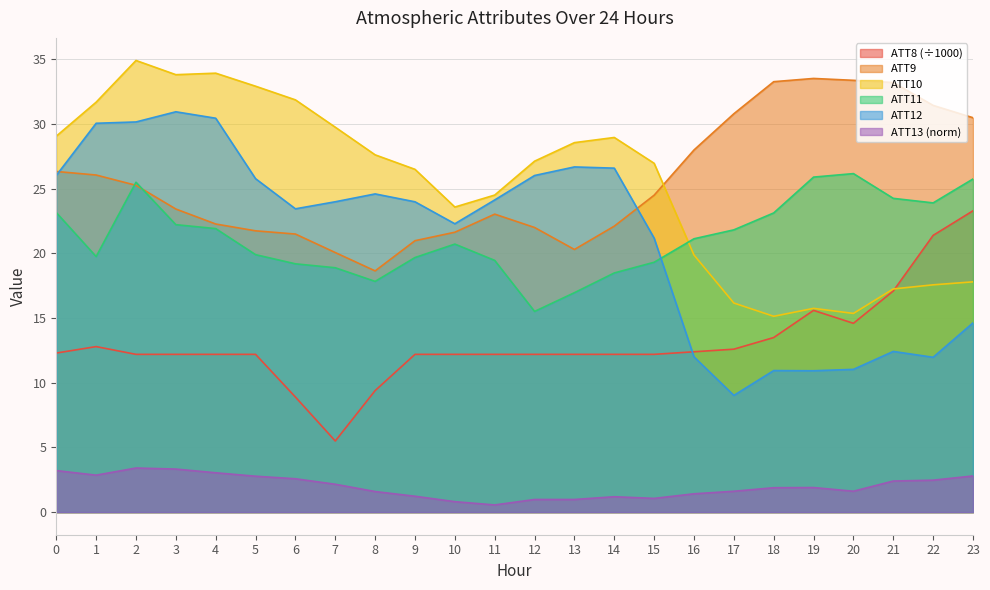

How many categories are shown in the chart?

24